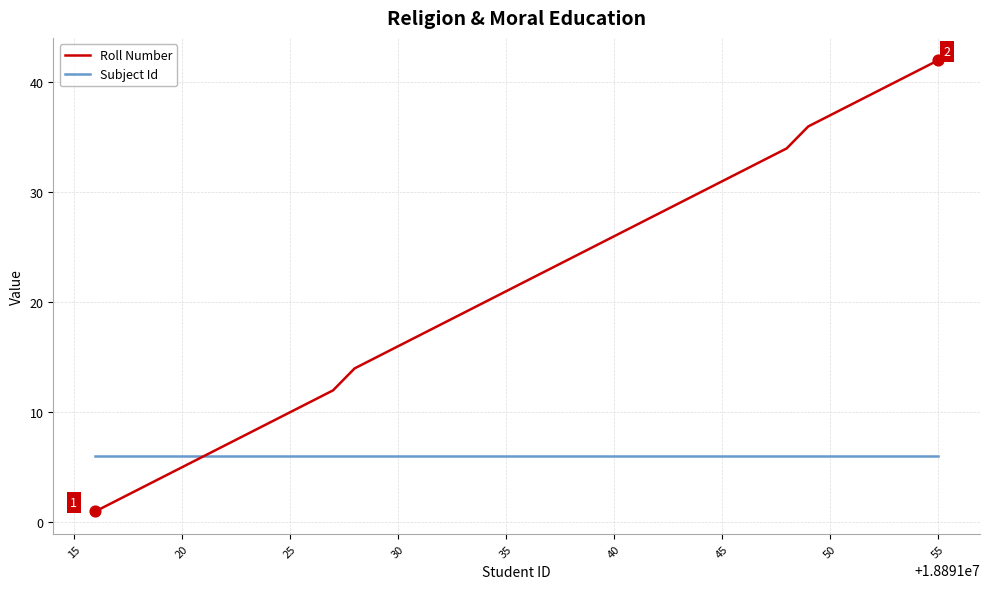

Which series has the largest total across all categories?

Roll Number